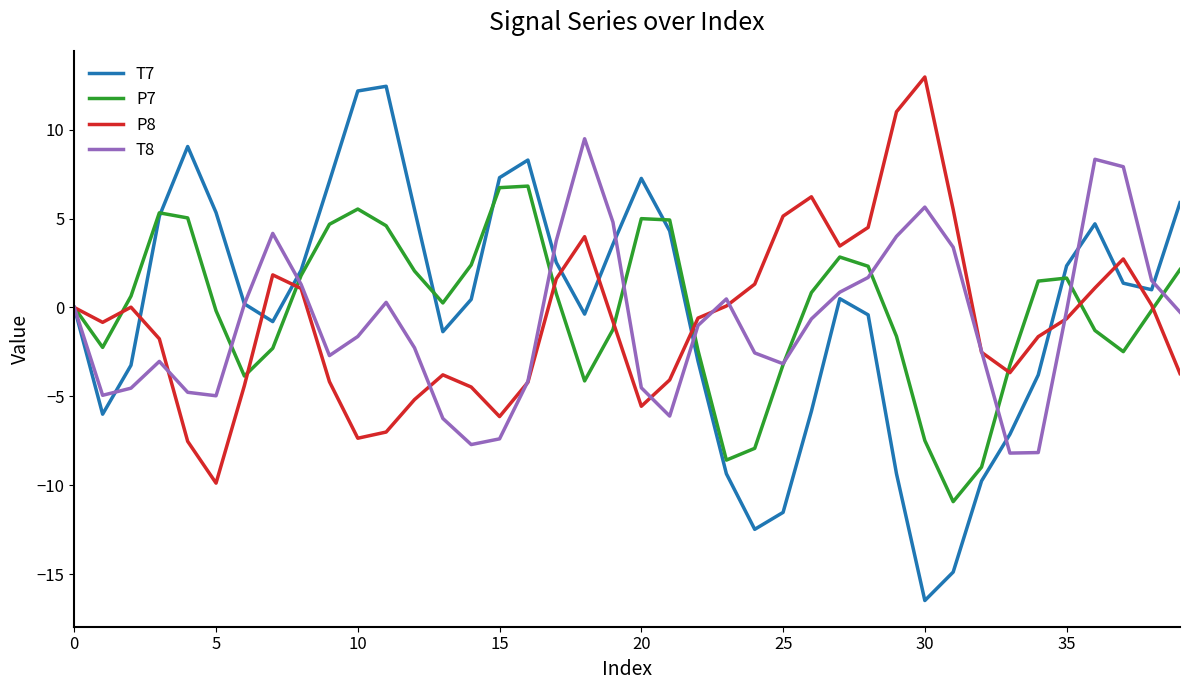

Which series has the largest range (max minus min)?

T7